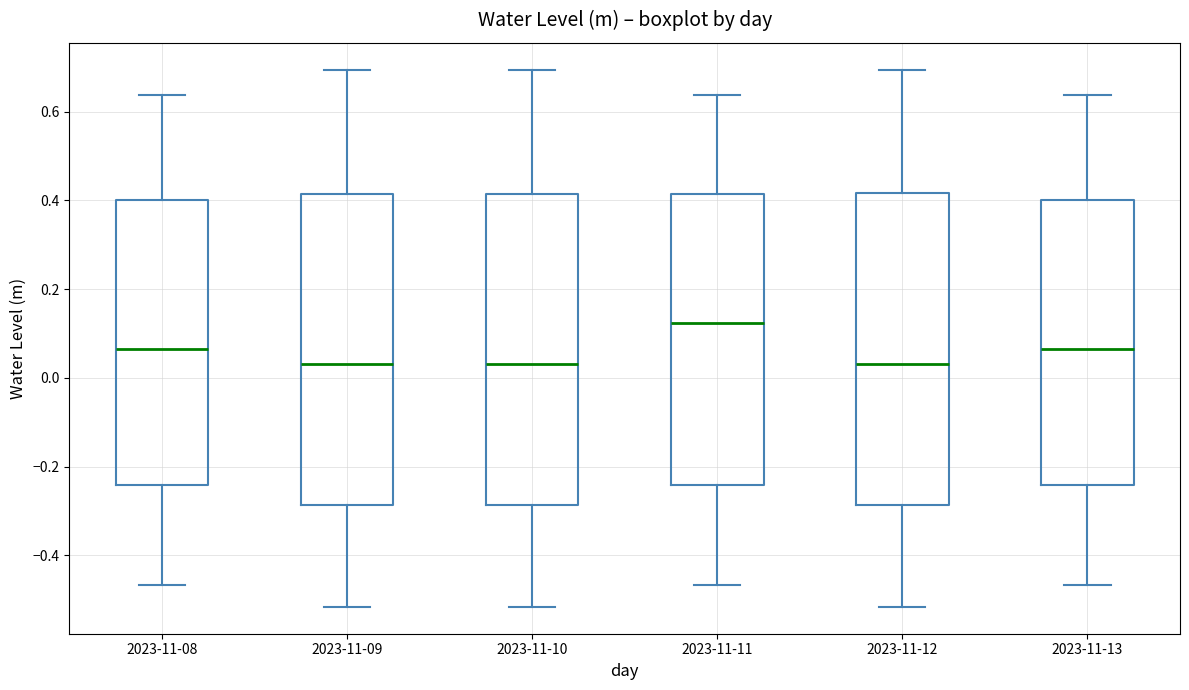

Where does the median line of the box for 2023-11-08 sit on the y-axis? The values are not printed on the chart, so give them approximately, as read against the axis.

0.06